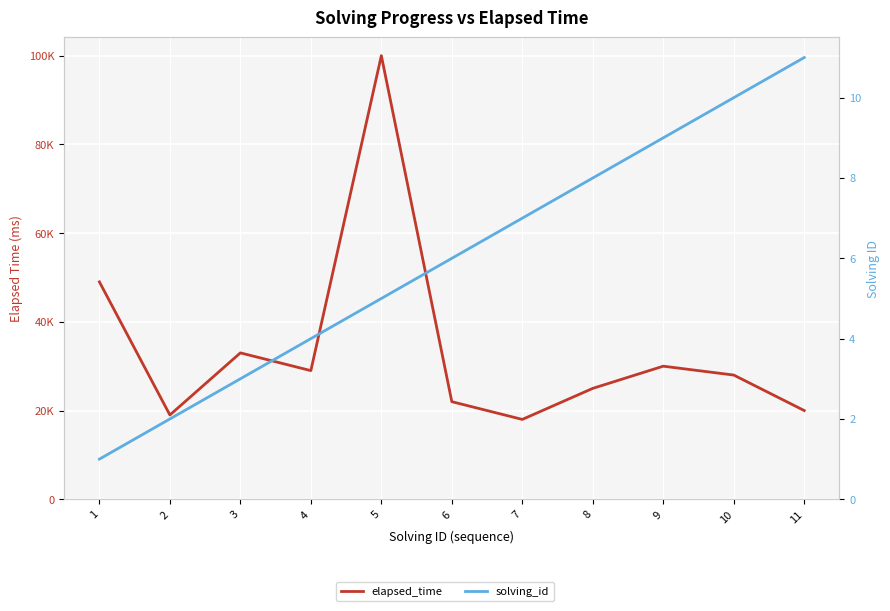

True or false: elapsed_time and solving_id cross at least once.

False